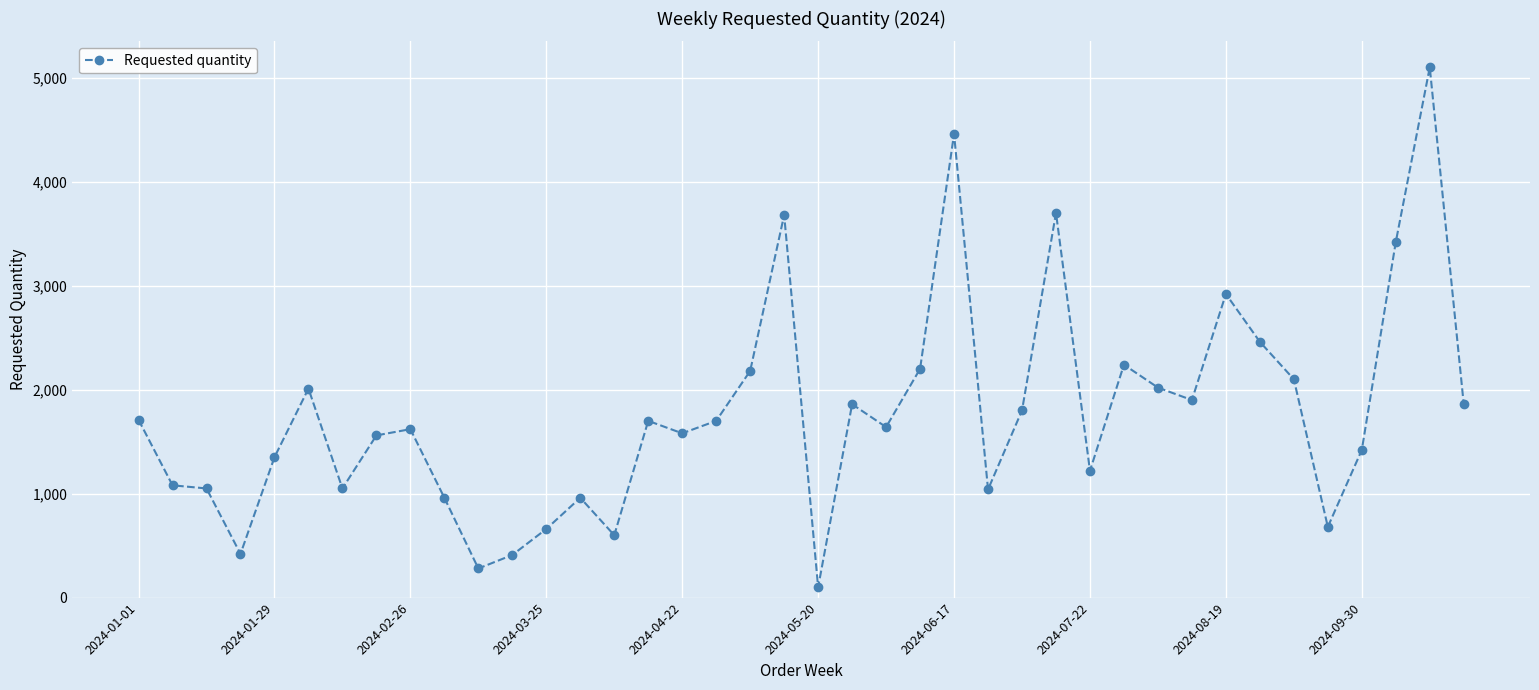

True or false: the data has more than 2 interior local peaks.

True